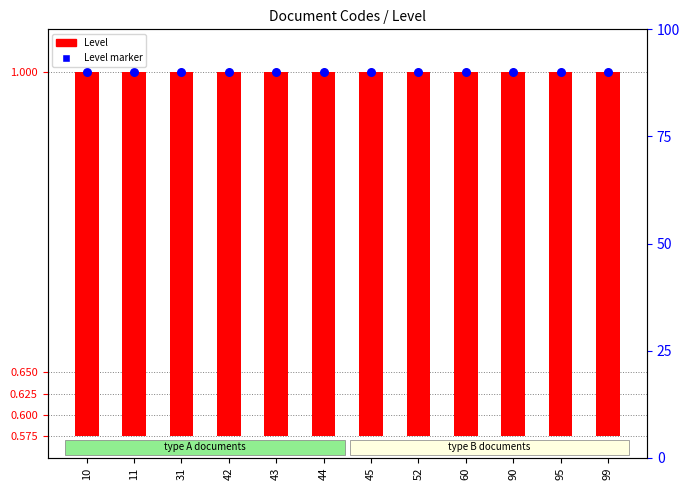

Which series reaches the minimum Y coordinate?

Level